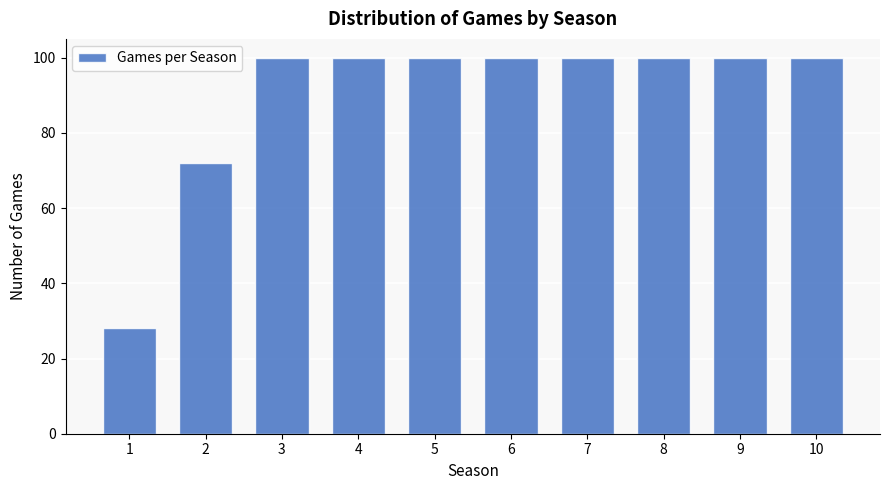

Reading left to right, list all the values displayed in this chart.

28	72	100	100	100	100	100	100	100	100